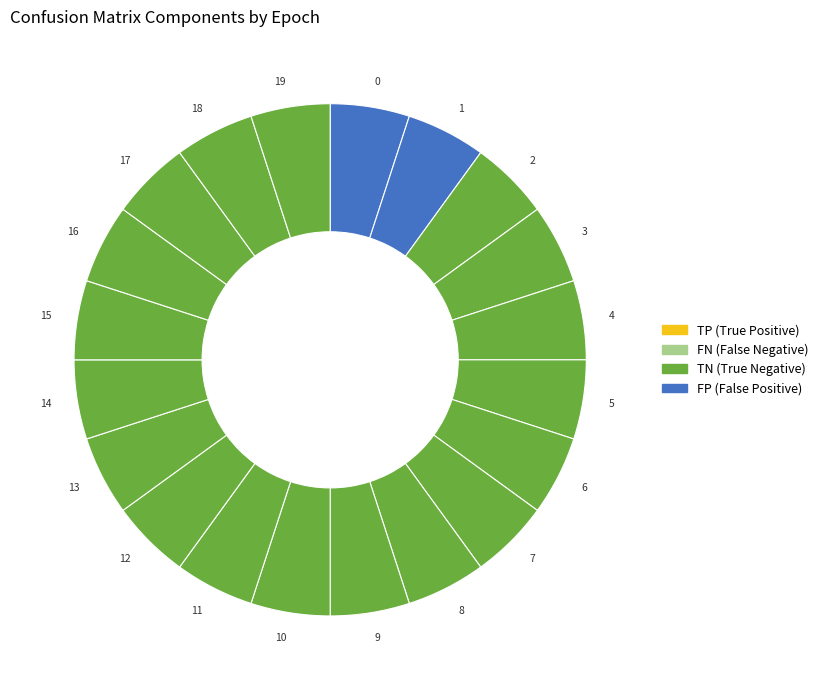

Is it true that 8 is 12% of the pie?

False